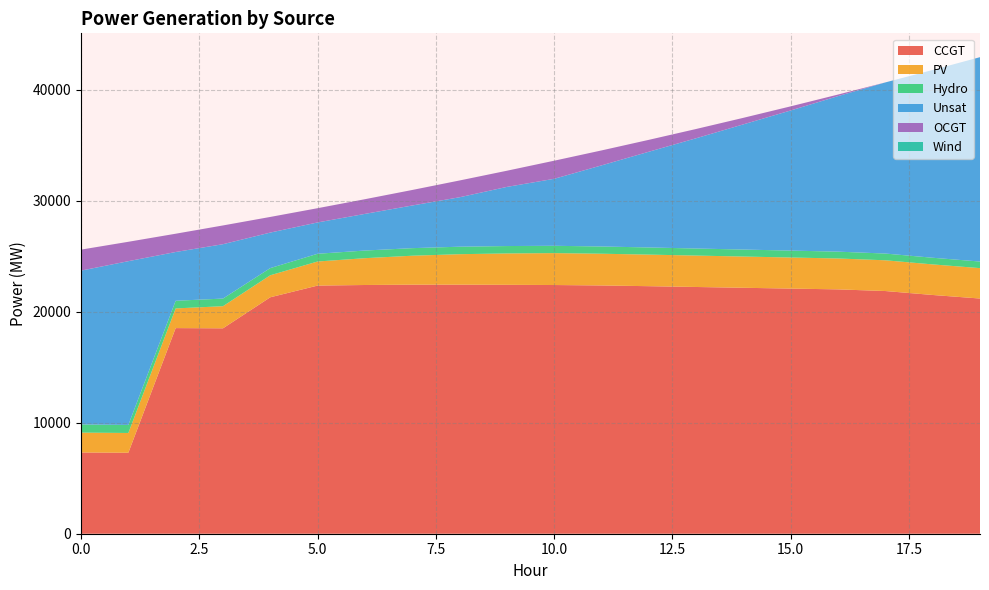

Reading left to right, what are all the values shown in this chart?

CCGT: 7323	7299	18535	18515	21313	22367	22420	22449	22450	22436	22418	22378	22313	22241	22169	22097	22025	21876	21520	21200
PV: 1791	1782	1773	1994	1984	2171	2417	2610	2747	2828	2876	2861	2846	2831	2816	2801	2786	2771	2756	2741
Hydro: 734	726	690	688	647	697	689	682	675	667	660	652	645	637	630	623	615	608	600	593
Unsat: 13869	14760	4396	4900	3201	2824	3303	3845	4456	5330	6038	7310	8627	9938	11287	12633	14020	15426	16927	18423
OCGT: 1891	1748	1648	1691	1410	1284	1324	1399	1513	1458	1631	1348	1073	836	588	371	142	0	0	0
Wind: 0	0	0	0	0	0	0	0	0	0	0	0	0	0	0	0	0	0	0	0